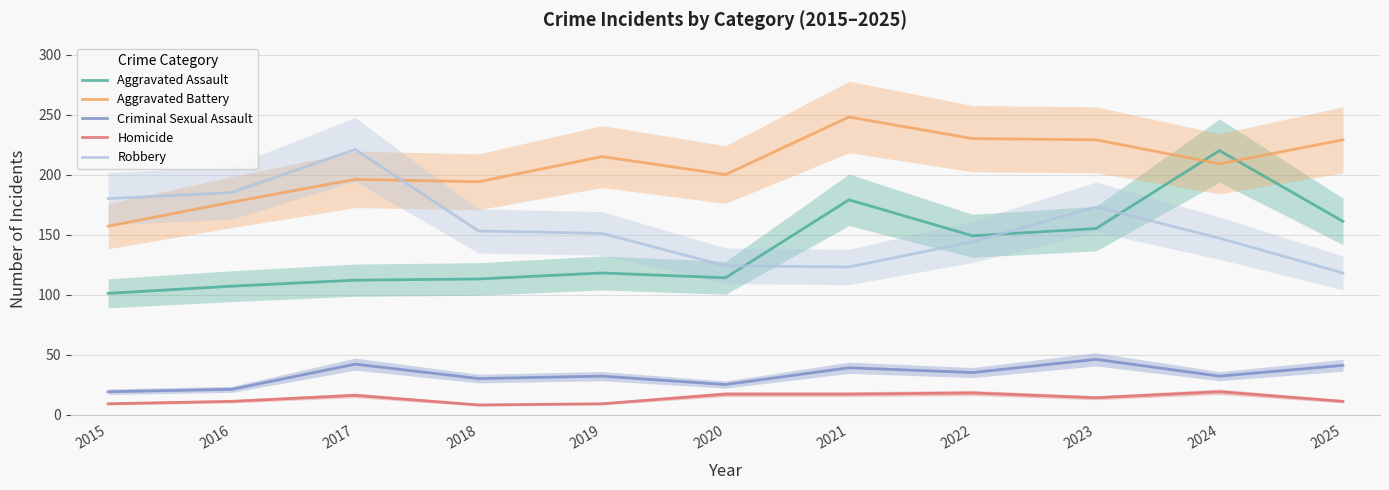

How many interior local valleys does the Aggravated Battery series have?

3